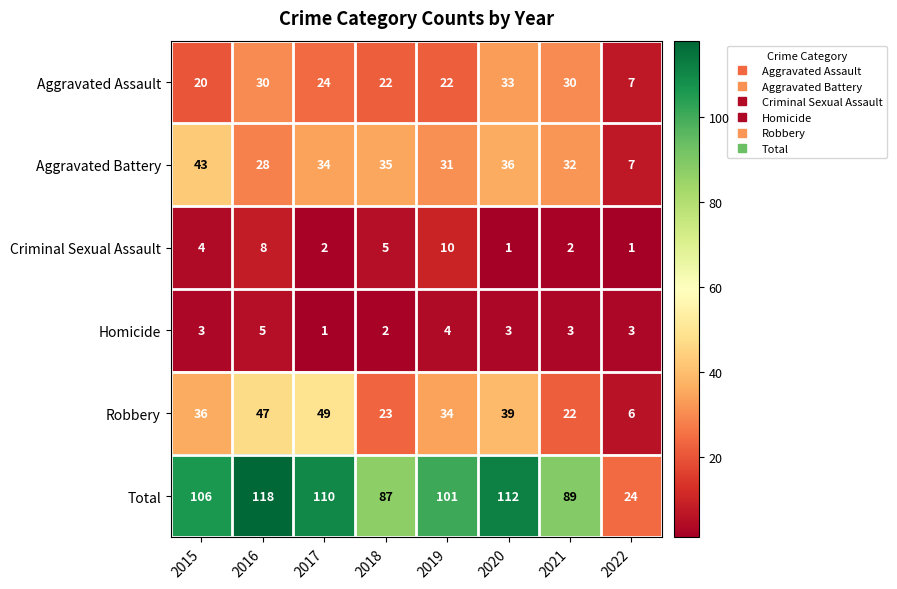

What is the difference between the highest and lowest values at 2022?

23